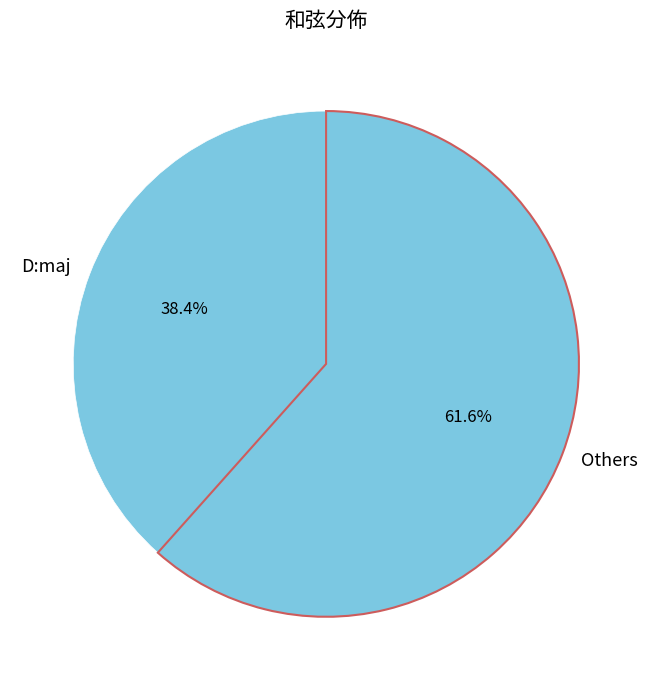

Which category accounts for the majority?

Others